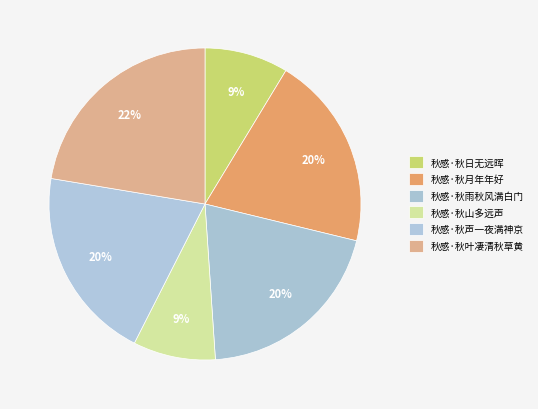

Which category has the smallest portion of the pie?

秋感·秋山多远声